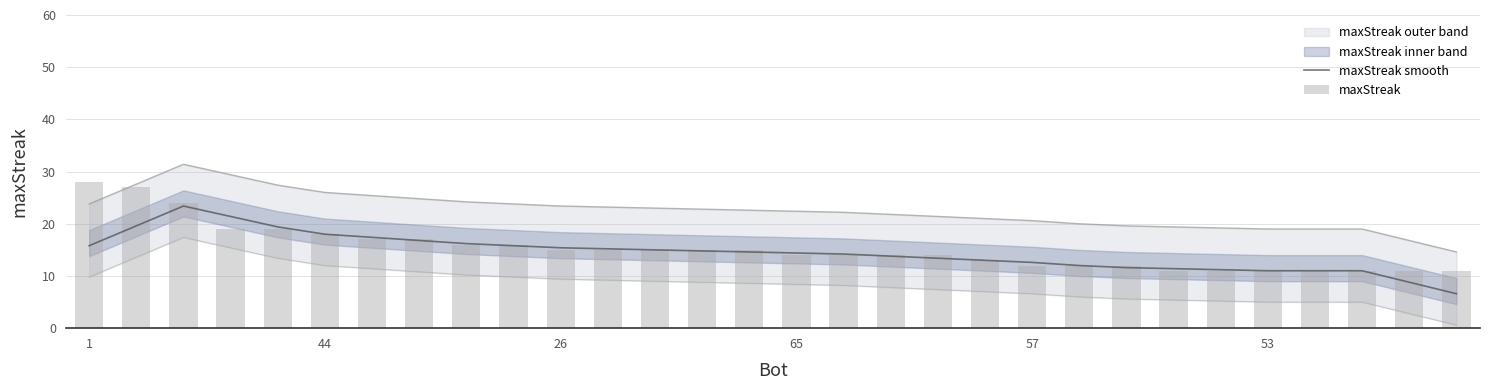

What is the minimum value for maxStreak smooth?

6.6